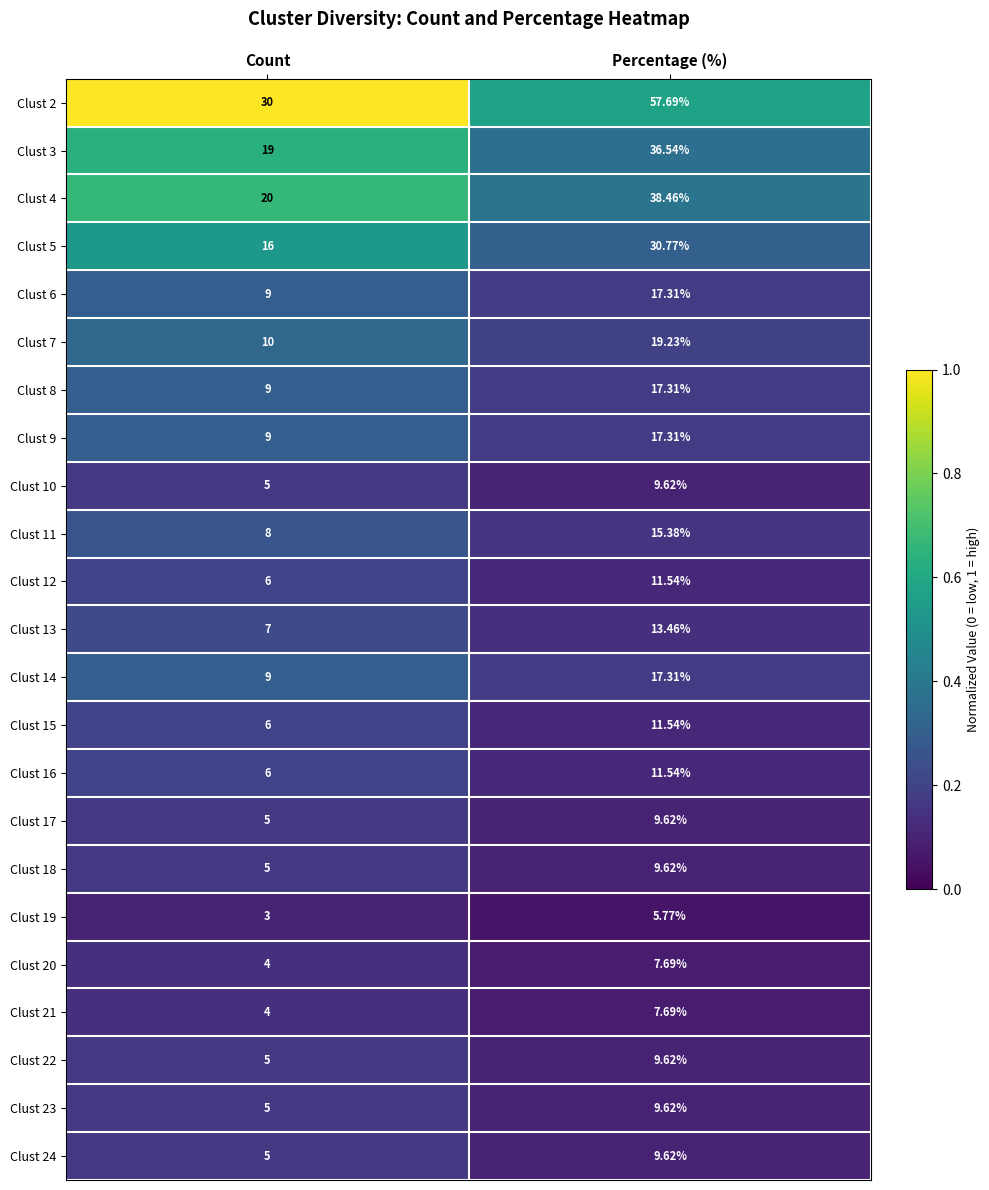

At which label is Clust 12 closest to 8?

Count